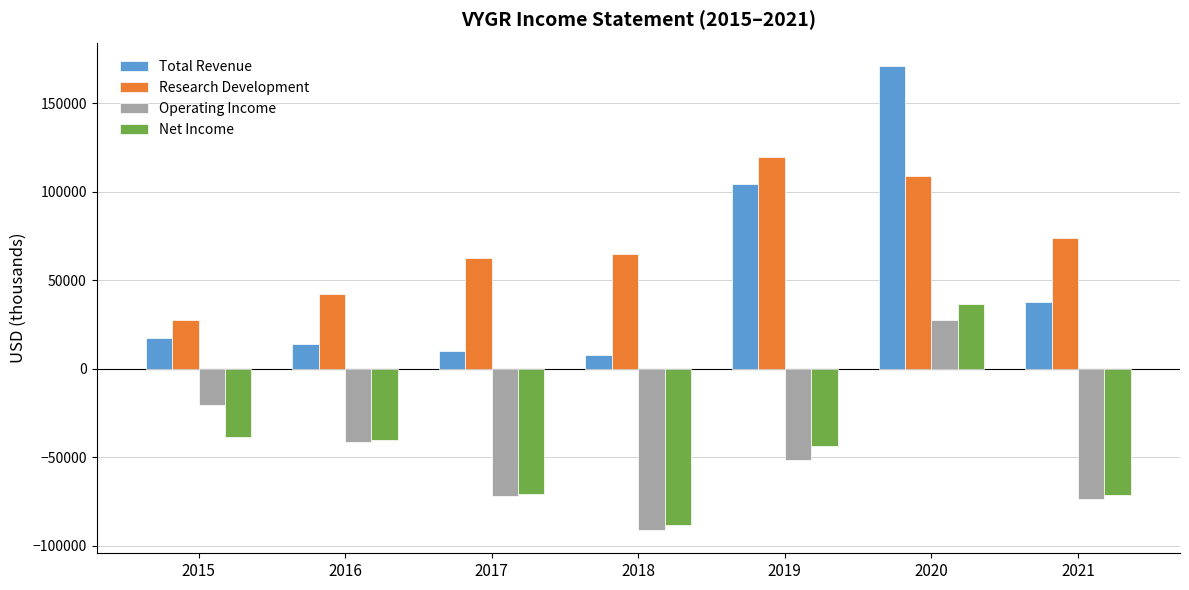

How many bars are there in each group?

4